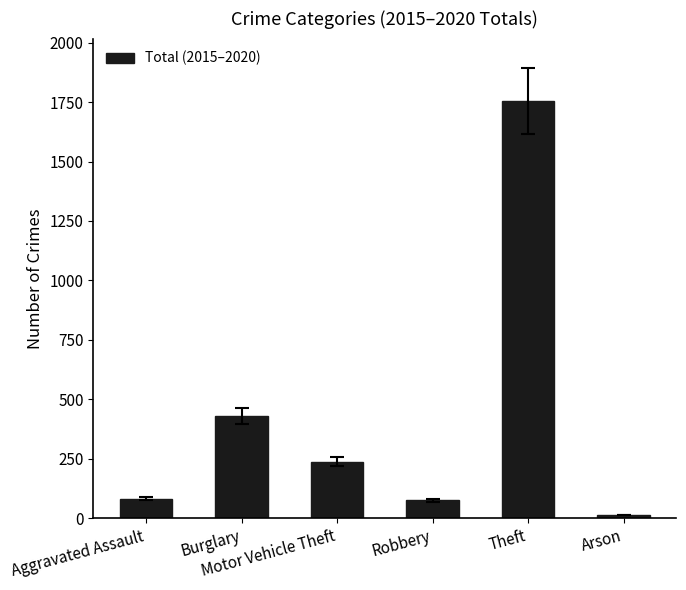

Count the number of categories in the chart.

6